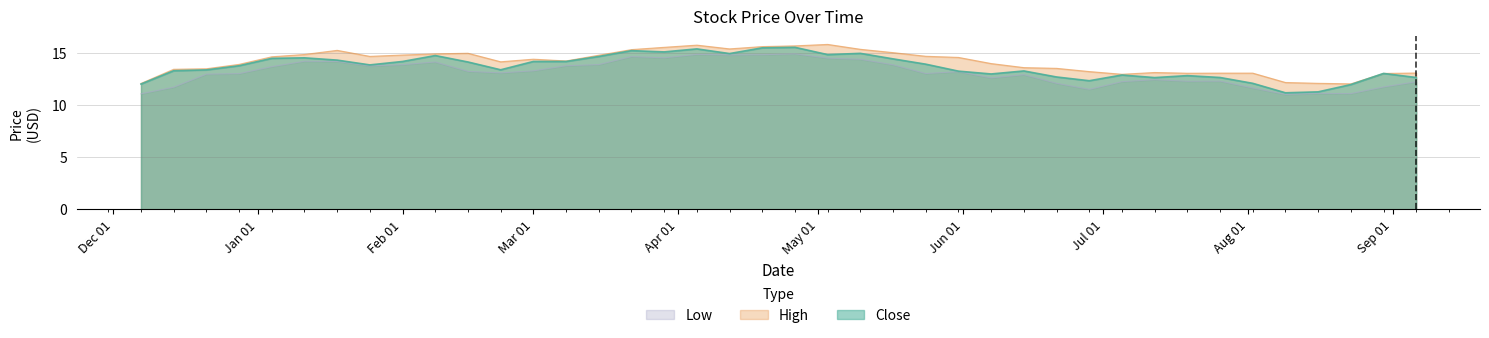

Rank the series by their average value, from lowest to highest.

Low, Close, High